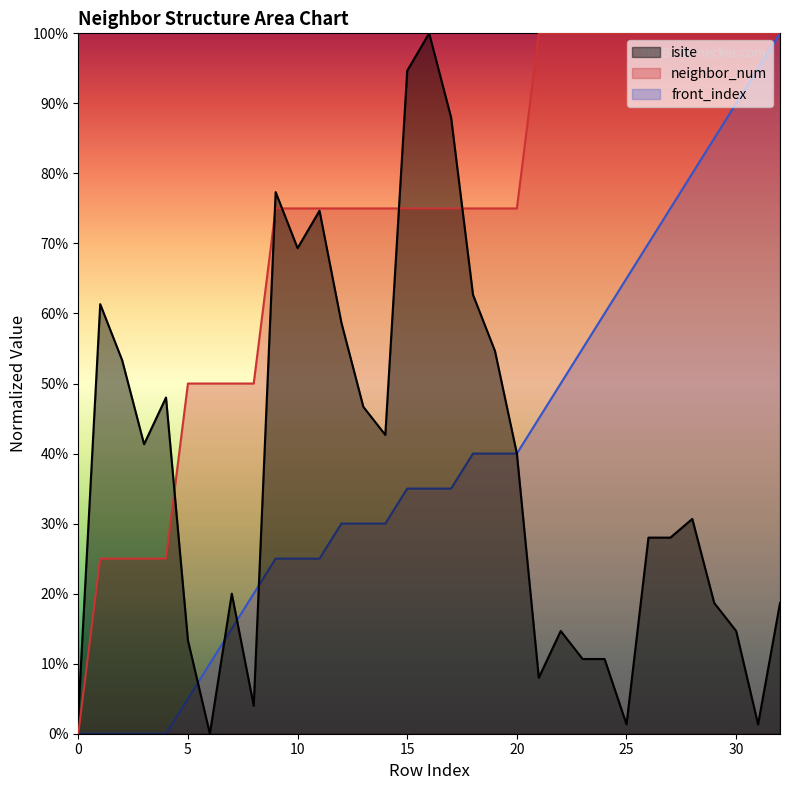

What is the difference between the maximum and minimum values in the neighbor_num series?

100.0